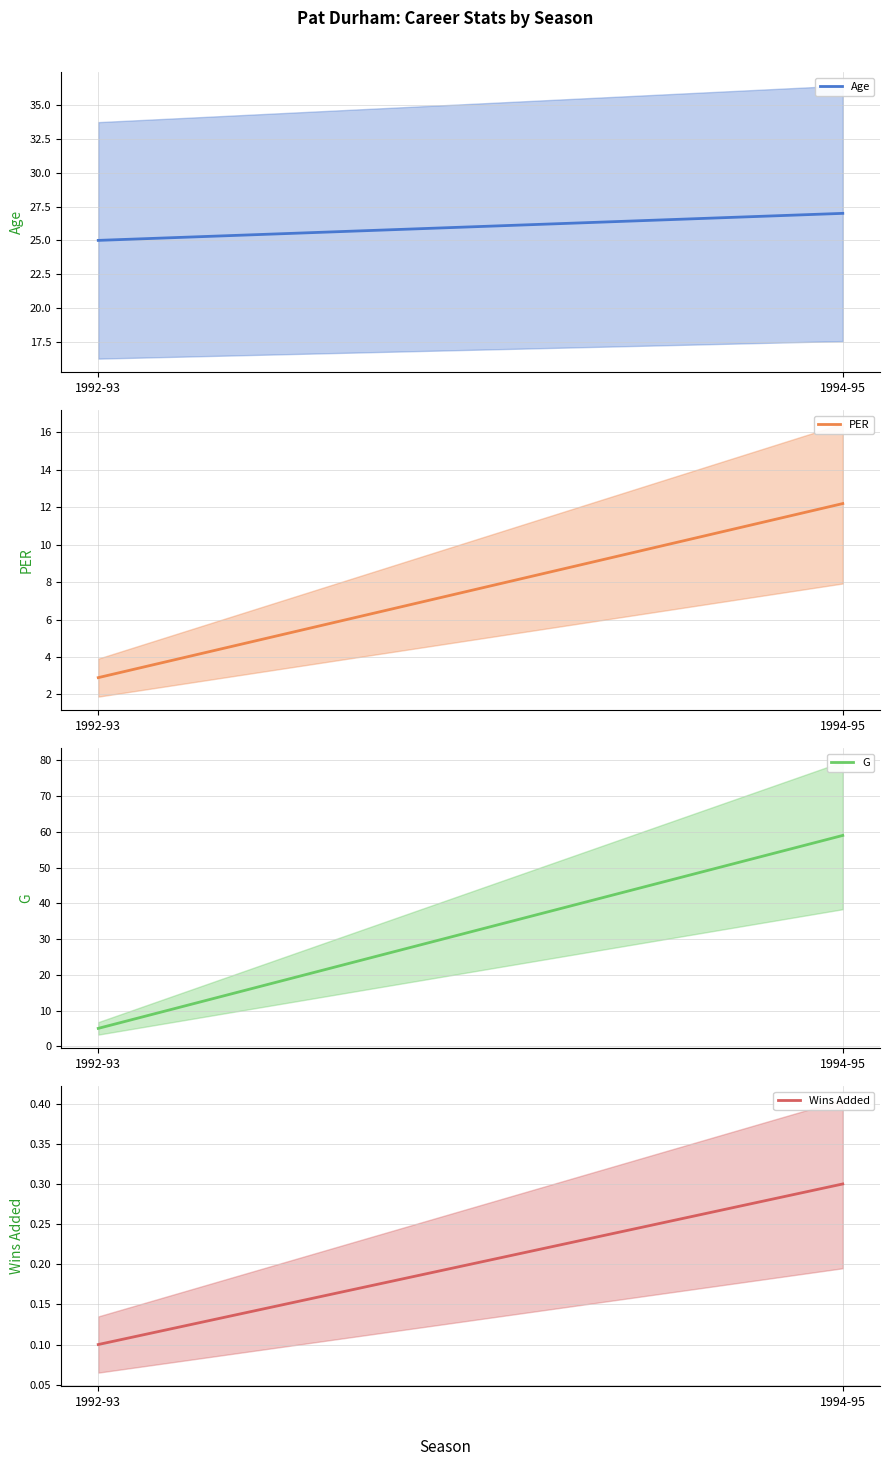

Does the chart have visible grid lines?

Yes